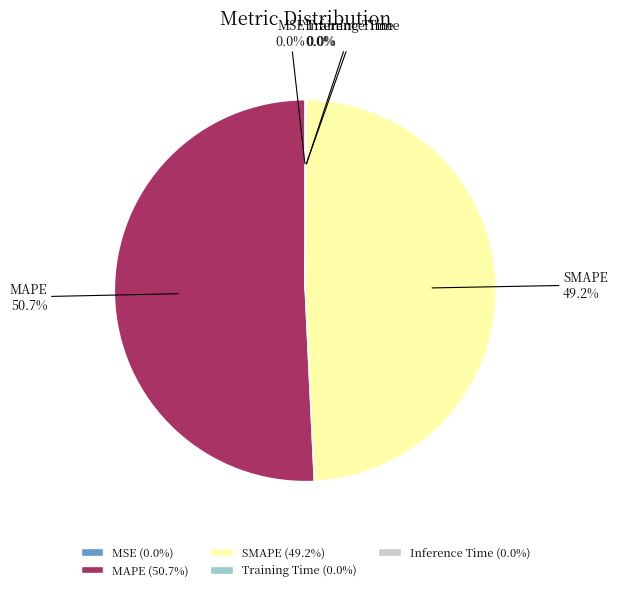

Is there any slice that represents more than half of the pie?

Yes